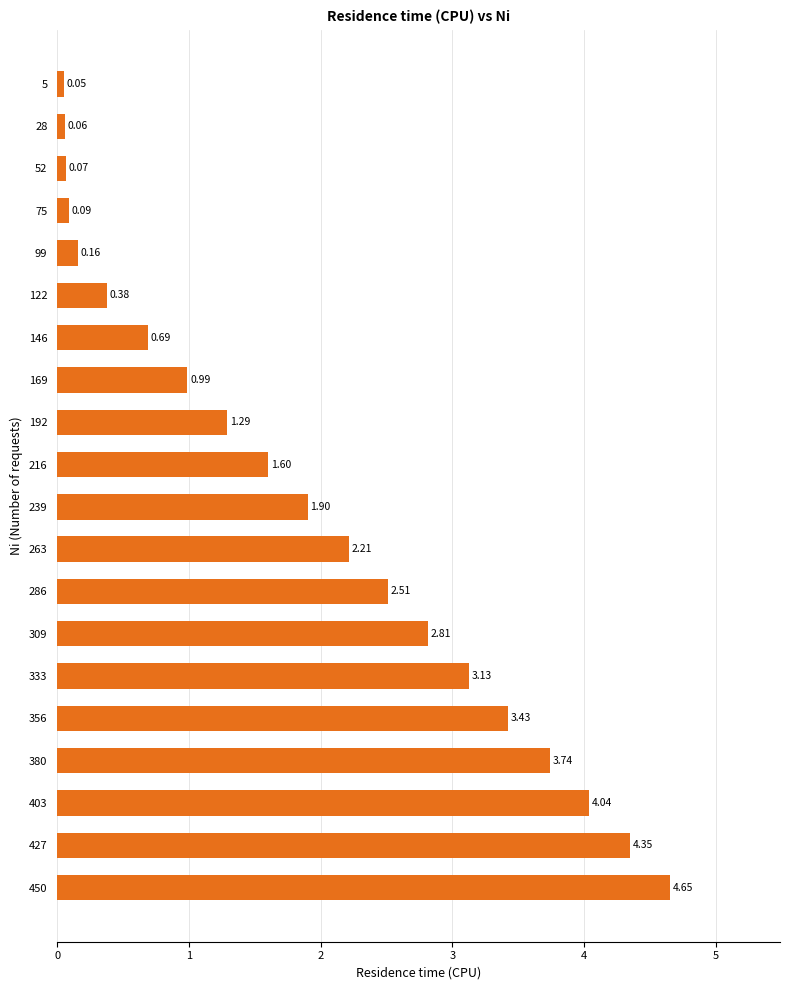

What is the sum of all values?

38.1